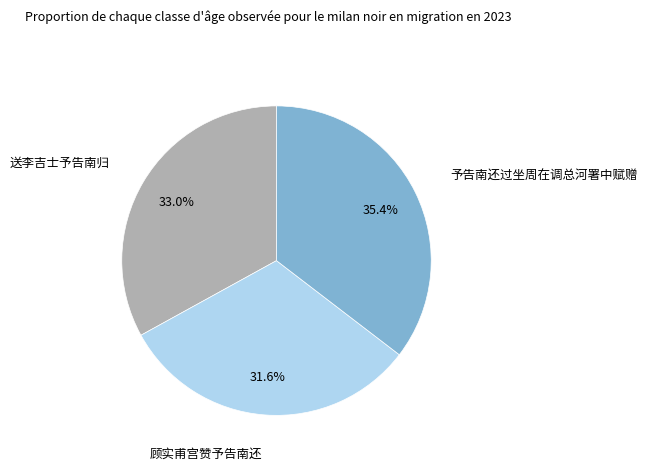

Which has a higher value, 送李吉士予告南归 or 顾实甫宫赞予告南还?

送李吉士予告南归